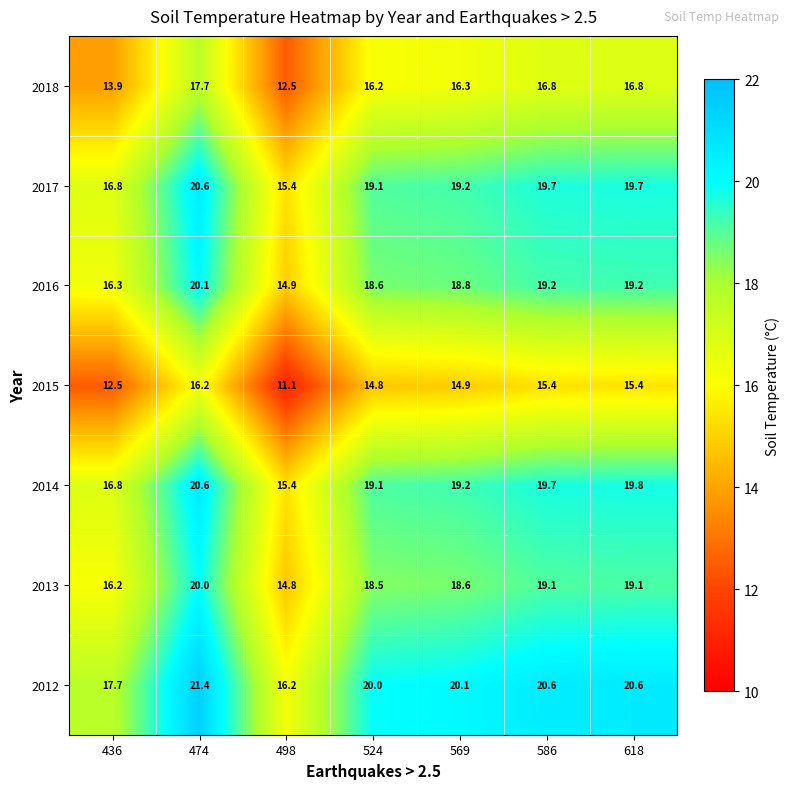

The 2013 series shows 4.1 at 436. True or false?

False